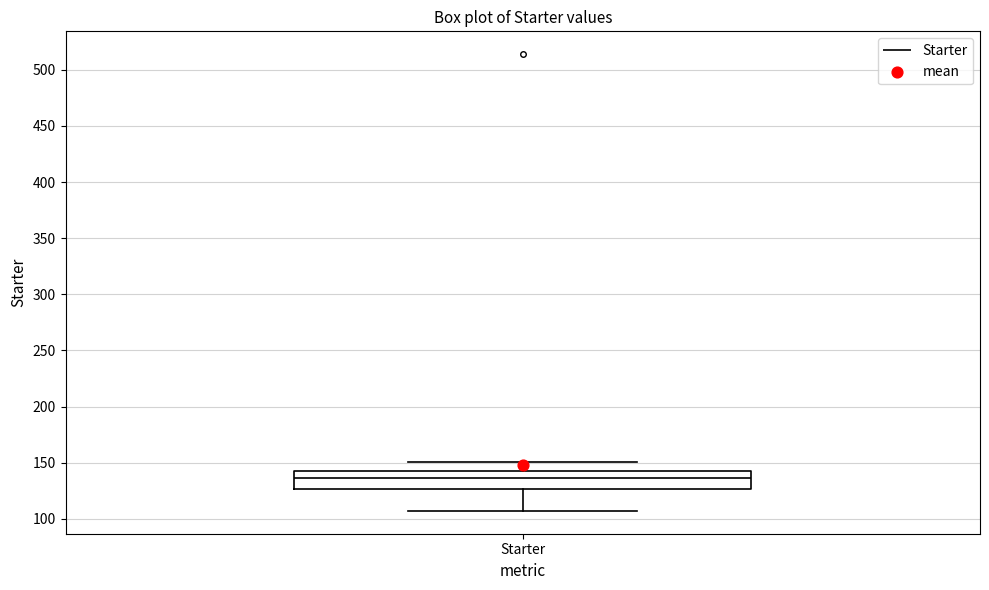

Read this box plot against the y-axis: the position of the median line, the range covered by the box, and the ends of both whiskers. The values are not printed on the chart, so give them approximately, as read against the axis.

median 135, box 125 to 140, whiskers 105 to 150